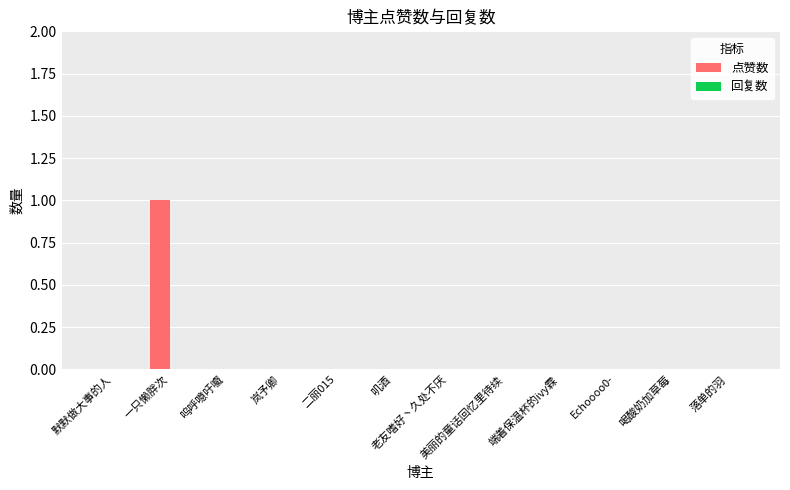

The value at 美丽的童话回忆里待续 is 0. True or false?

True